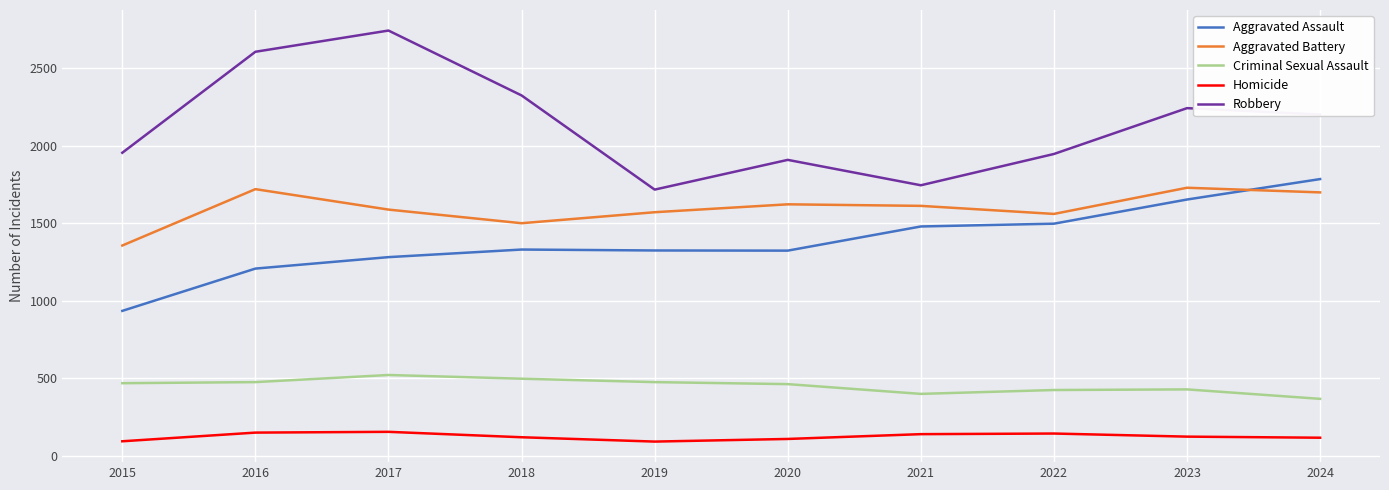

What is the highest value of the Criminal Sexual Assault series?

520